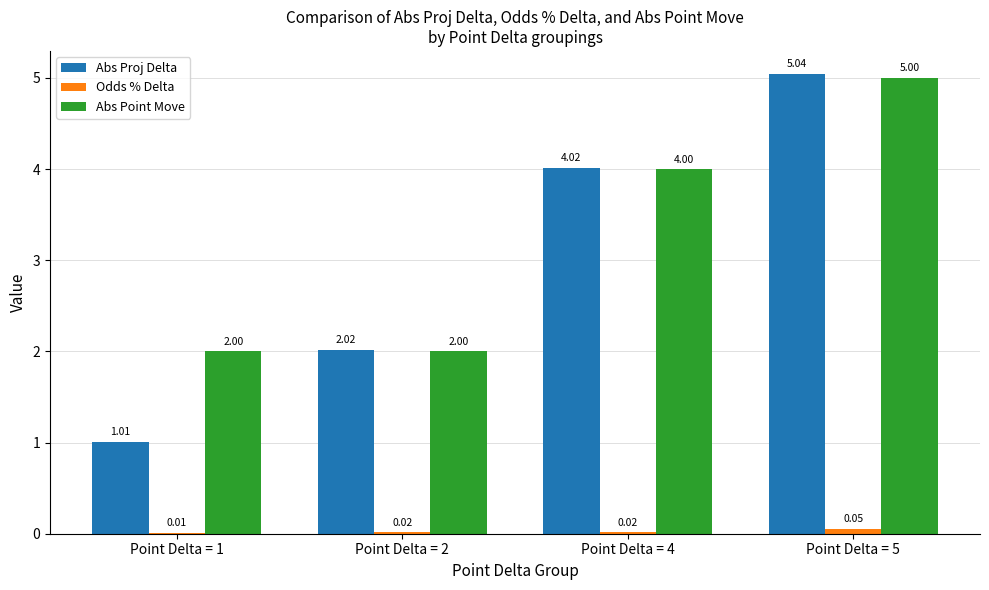

What is the sum of the Abs Proj Delta values at Point Delta = 5 and Point Delta = 4?

9.1